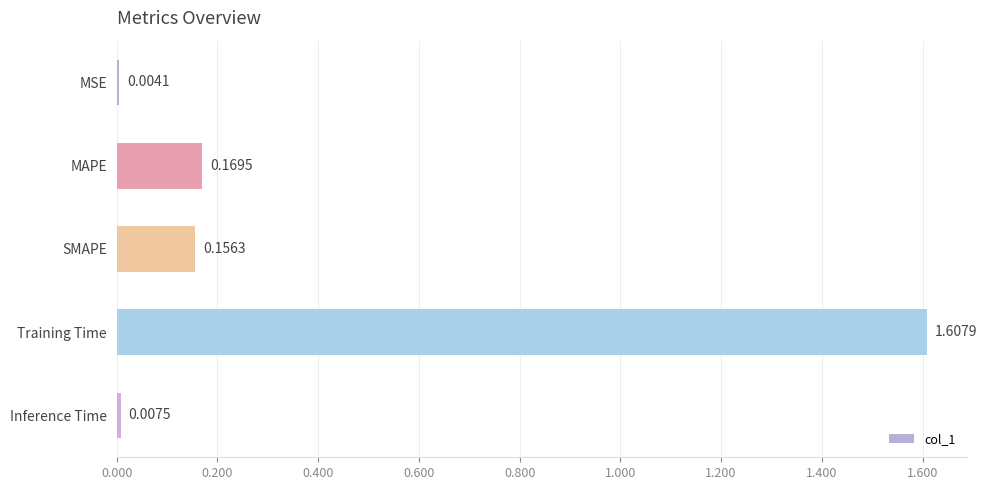

What is the greatest value displayed?

1.6